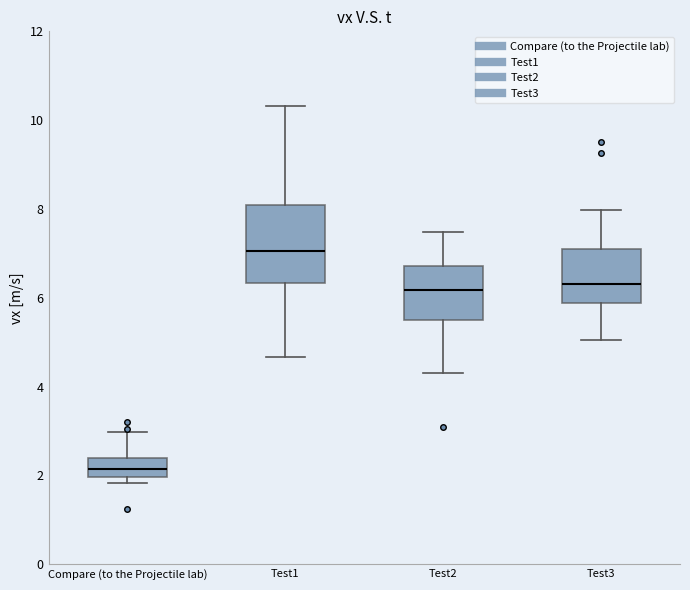

Which box is the tallest, from its lower edge to its upper edge?

Test1